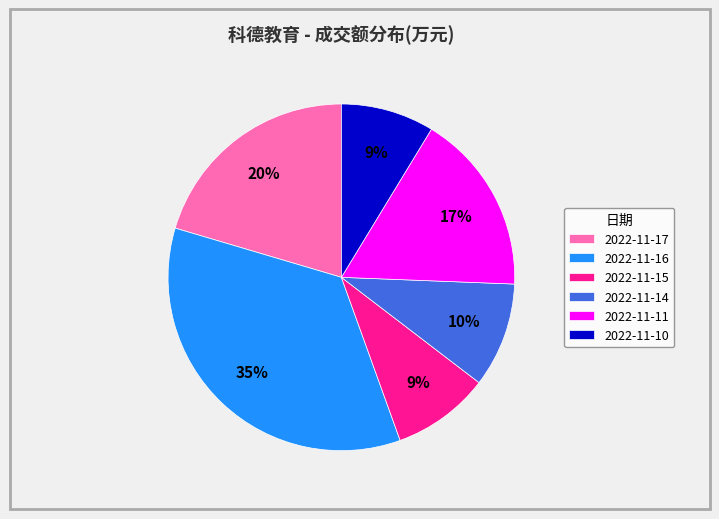

To the nearest percent, what percentage of the pie is 2022-11-17?

20%